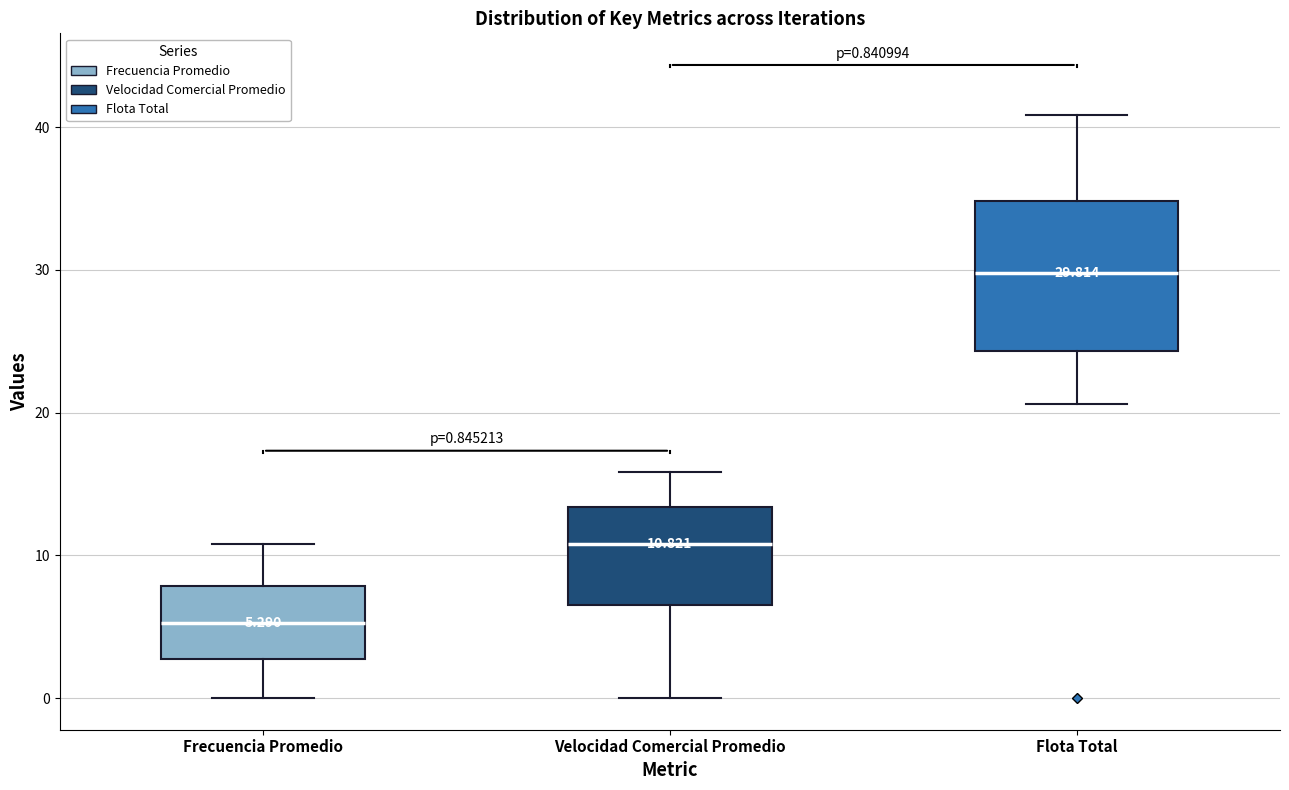

Comparing the boxes themselves (not the whiskers), which one is the tallest?

Flota Total